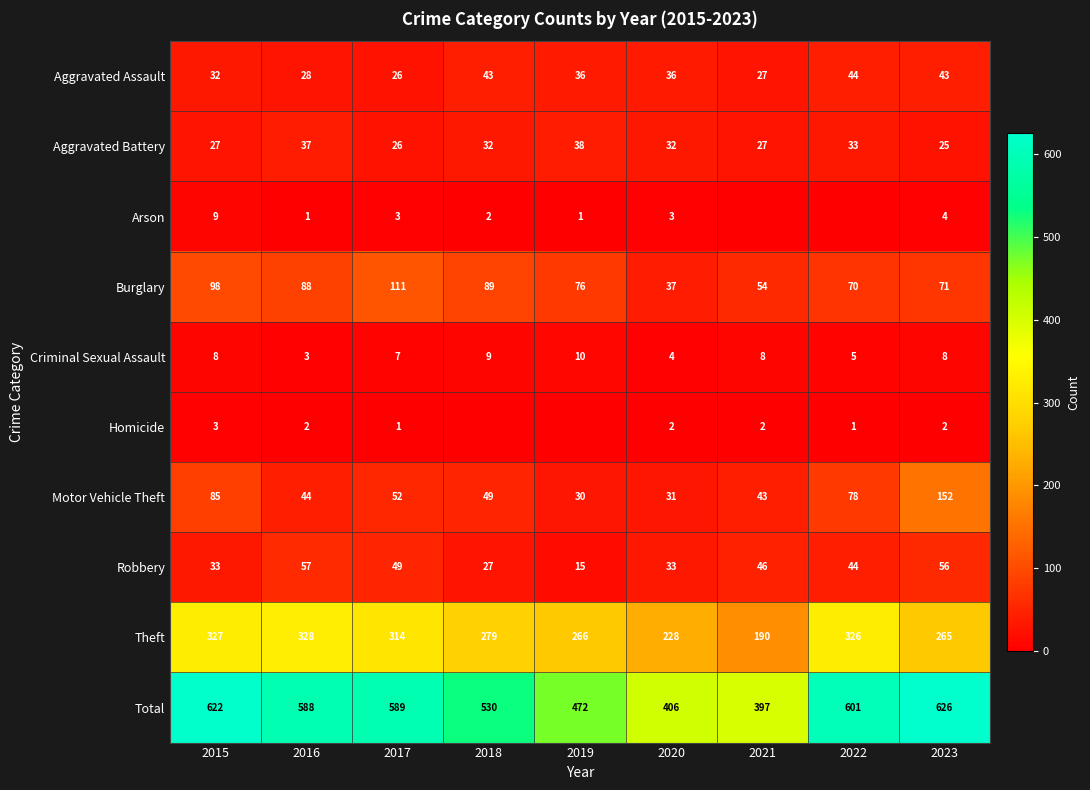

What is the sum of the Theft values at 2015 and 2019?

593